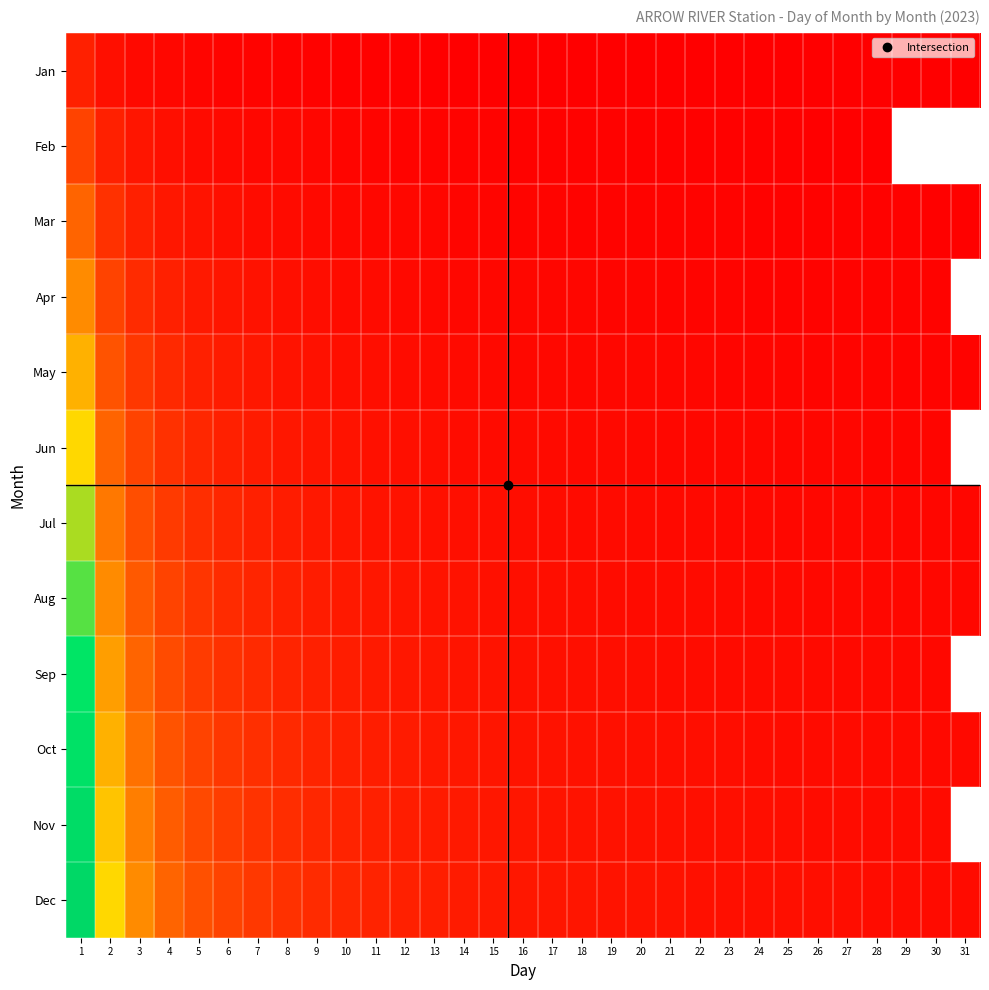

The value of Jul at 5 is 6.4. True or false?

False